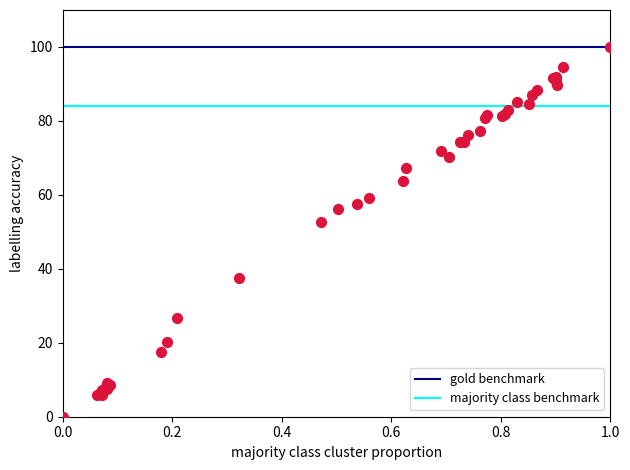

What Y value in the scatter plot is closest to 50?

52.5